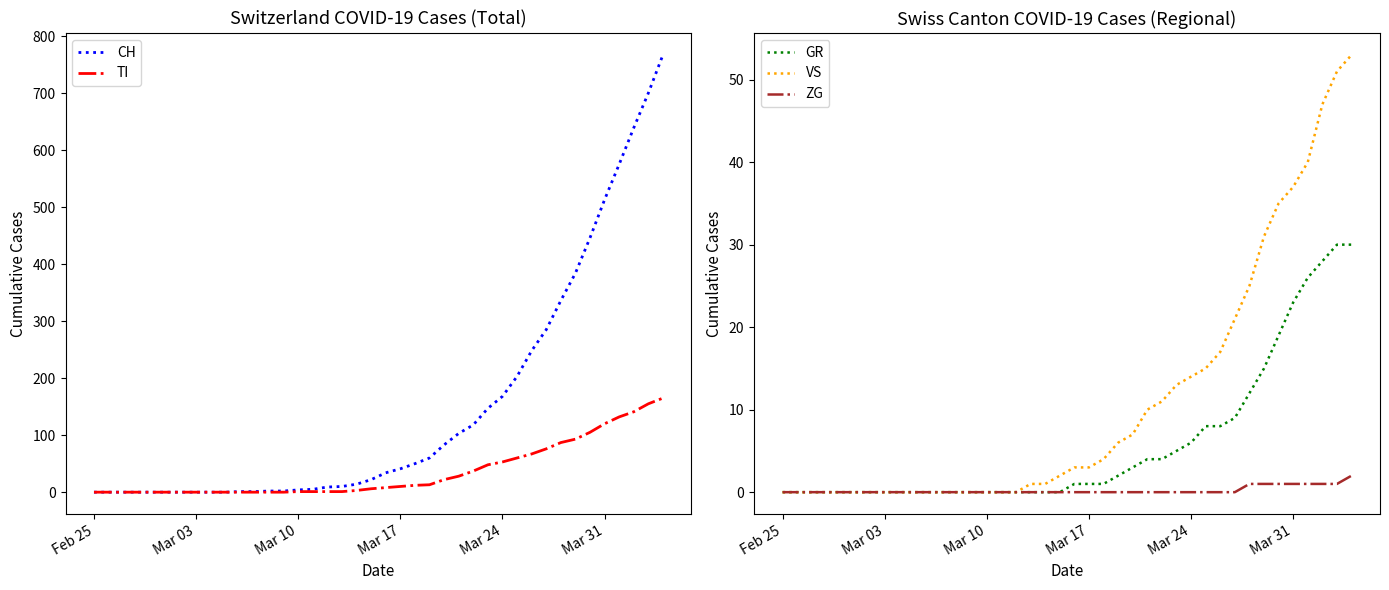

Reading right to left, what are all the values shown in this chart?

CH: 767	700	639	575	513	446	384	336	285	248	203	168	147	118	103	83	60	50	41	34	22	14	10	9	5	4	2	2	1	1	0	0	0	0	0	0	0	0	0	0
TI: 165	155	141	132	120	105	93	87	76	67	60	53	48	37	28	22	13	12	10	8	6	3	1	1	1	1	0	0	0	0	0	0	0	0	0	0	0	0	0	0
GR: 30	30	28	26	23	19	15	12	9	8	8	6	5	4	4	3	2	1	1	1	0	0	0	0	0	0	0	0	0	0	0	0	0	0	0	0	0	0	0	0
VS: 53	51	47	40	37	35	31	25	21	17	15	14	13	11	10	7	6	4	3	3	2	1	1	0	0	0	0	0	0	0	0	0	0	0	0	0	0	0	0	0
ZG: 2	1	1	1	1	1	1	1	0	0	0	0	0	0	0	0	0	0	0	0	0	0	0	0	0	0	0	0	0	0	0	0	0	0	0	0	0	0	0	0